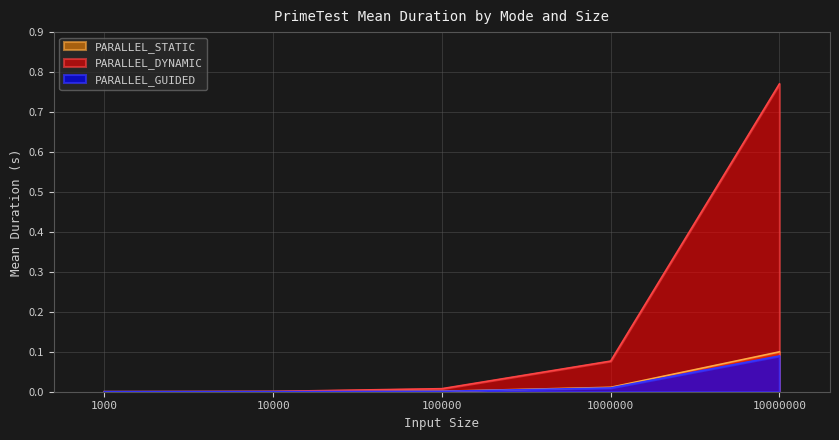

Reading left to right, what are all the values shown in this chart?

PARALLEL_GUIDED: 1000=0.0	10000=0.0	100000=0.0	1000000=0.0	10000000=0.1
PARALLEL_DYNAMIC: 1000=0.0	10000=0.0	100000=0.0	1000000=0.1	10000000=0.8
PARALLEL_STATIC: 1000=0.0	10000=0.0	100000=0.0	1000000=0.0	10000000=0.1